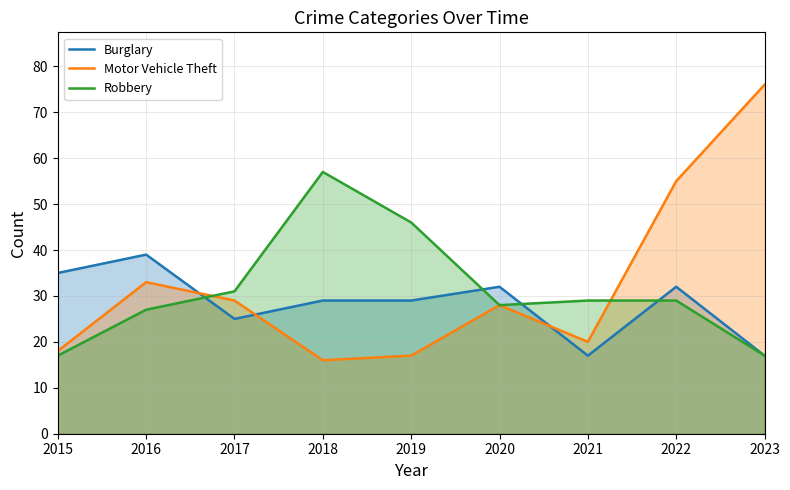

Which series has the largest range (max minus min)?

Motor Vehicle Theft